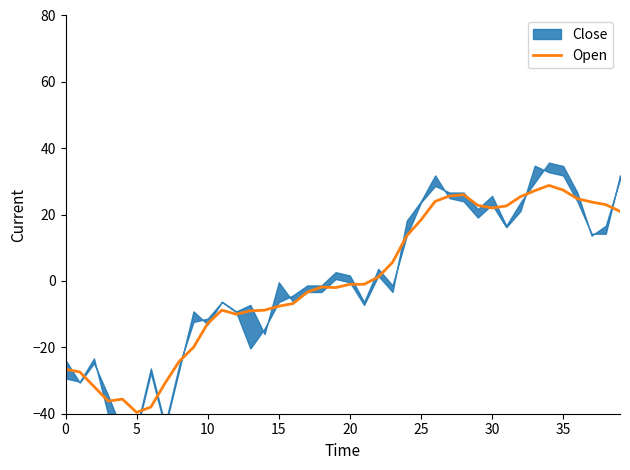

What is the maximum value for Open?

28.8